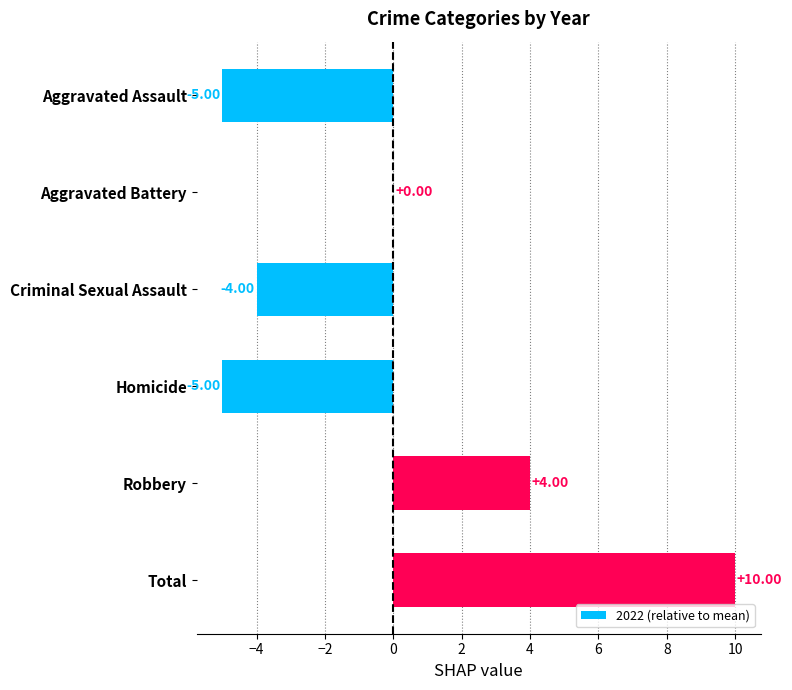

Between Homicide and Criminal Sexual Assault, which is larger?

Criminal Sexual Assault